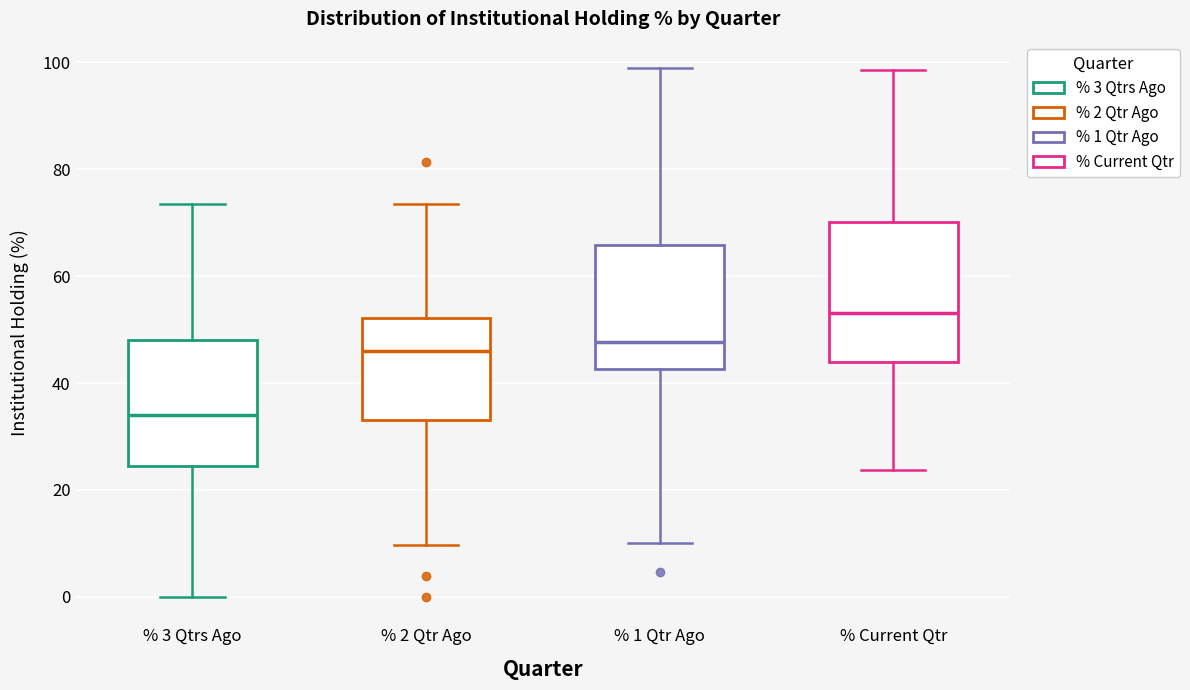

Where is the upper edge of the box for % 3 Qtrs Ago on the y-axis? The values are not printed on the chart, so give them approximately, as read against the axis.

48